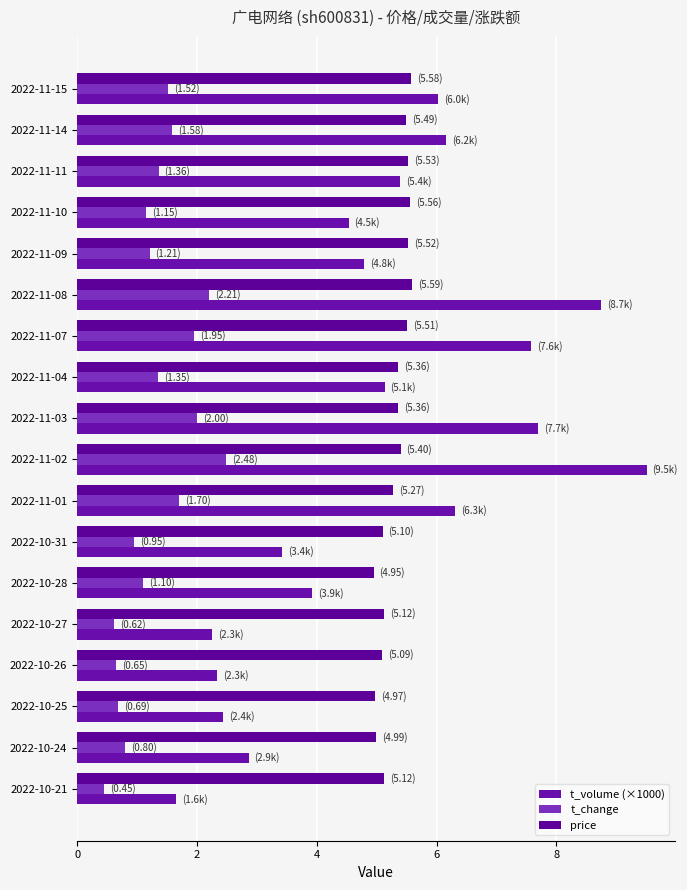

What is the value of the t_volume (×1000) bar at the 15th from the left?

2.3